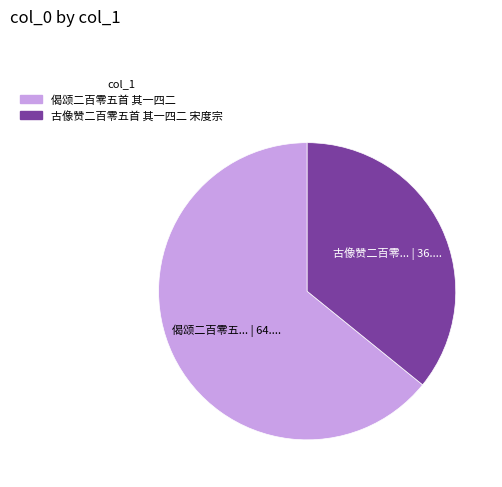

What is the smallest slice in the pie chart?

古像赞二百零五首 其一四二 宋度宗